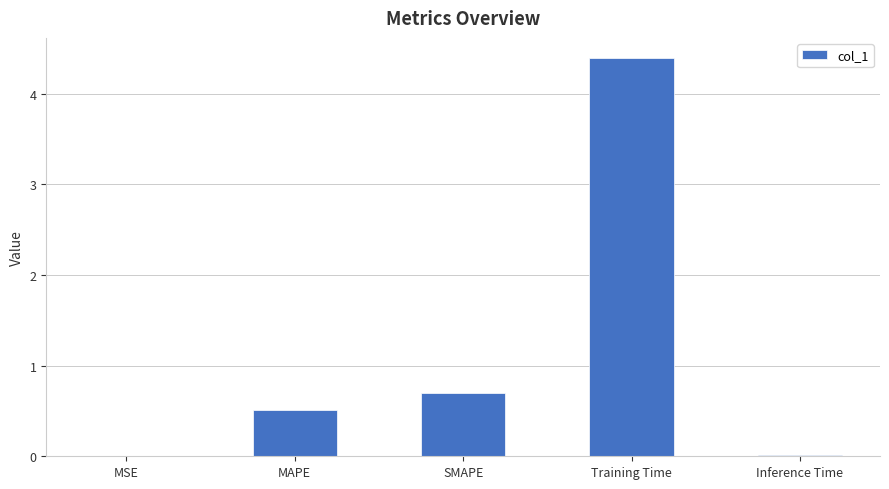

What is the sum of all values?

5.6